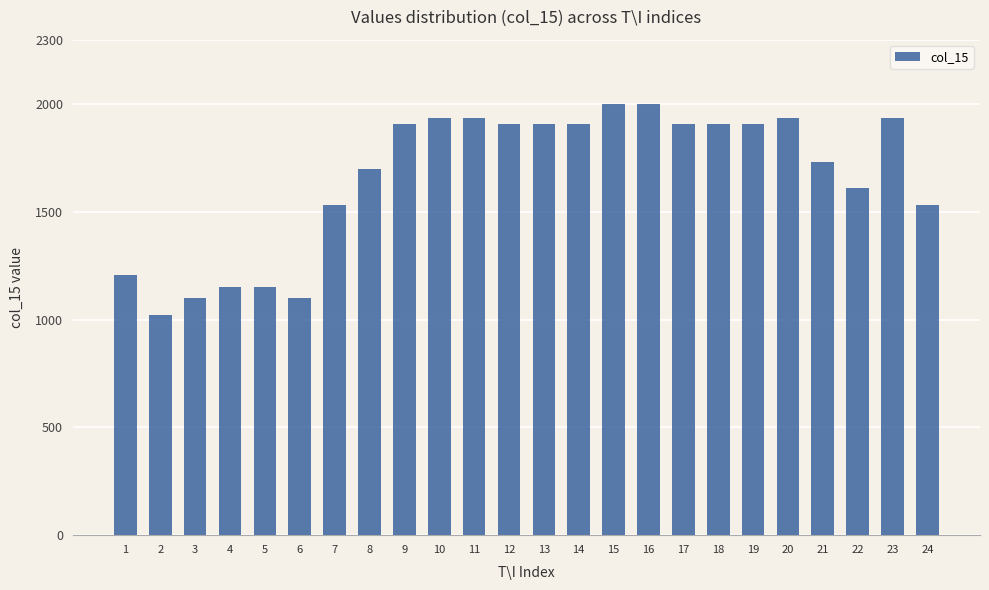

What is the difference between the maximum and minimum values?

980.0